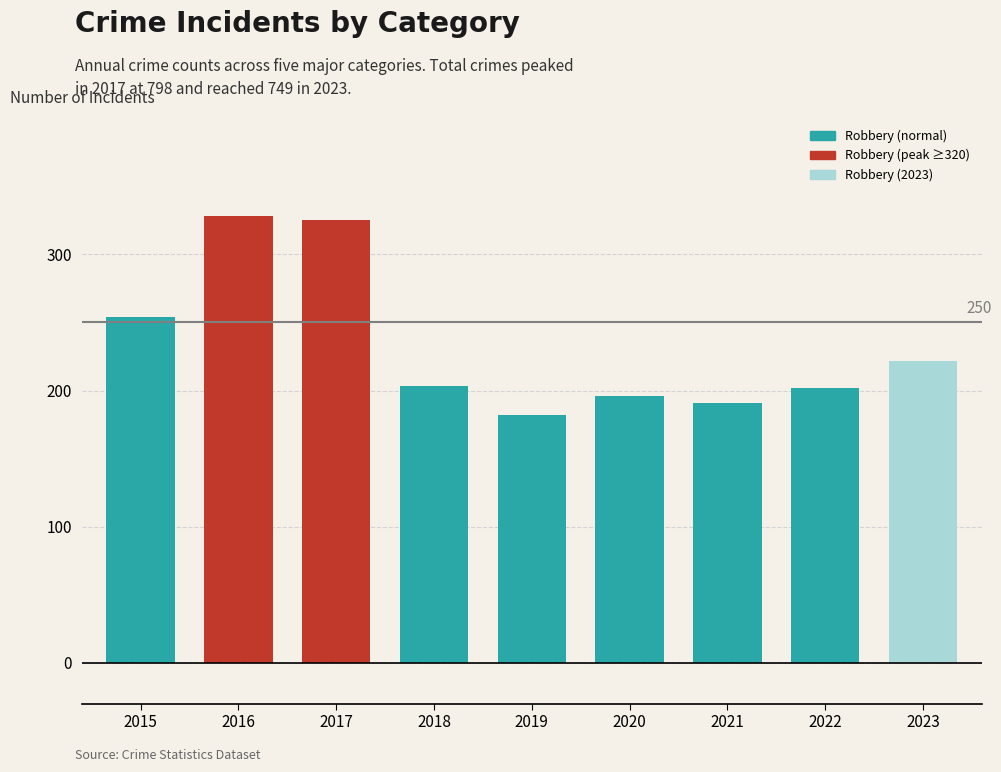

What is the maximum value shown in the chart?

328